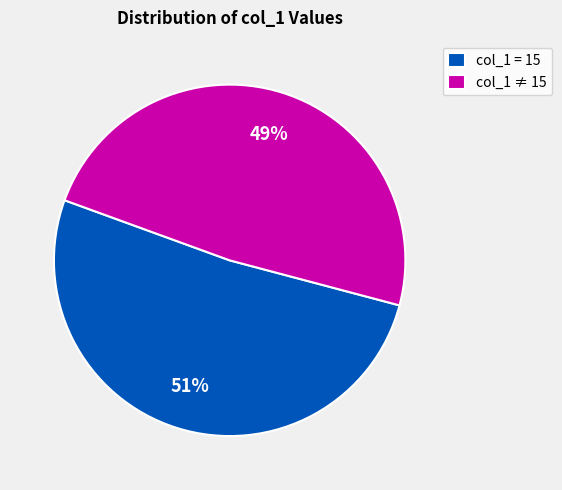

Does any single category account for the majority?

Yes